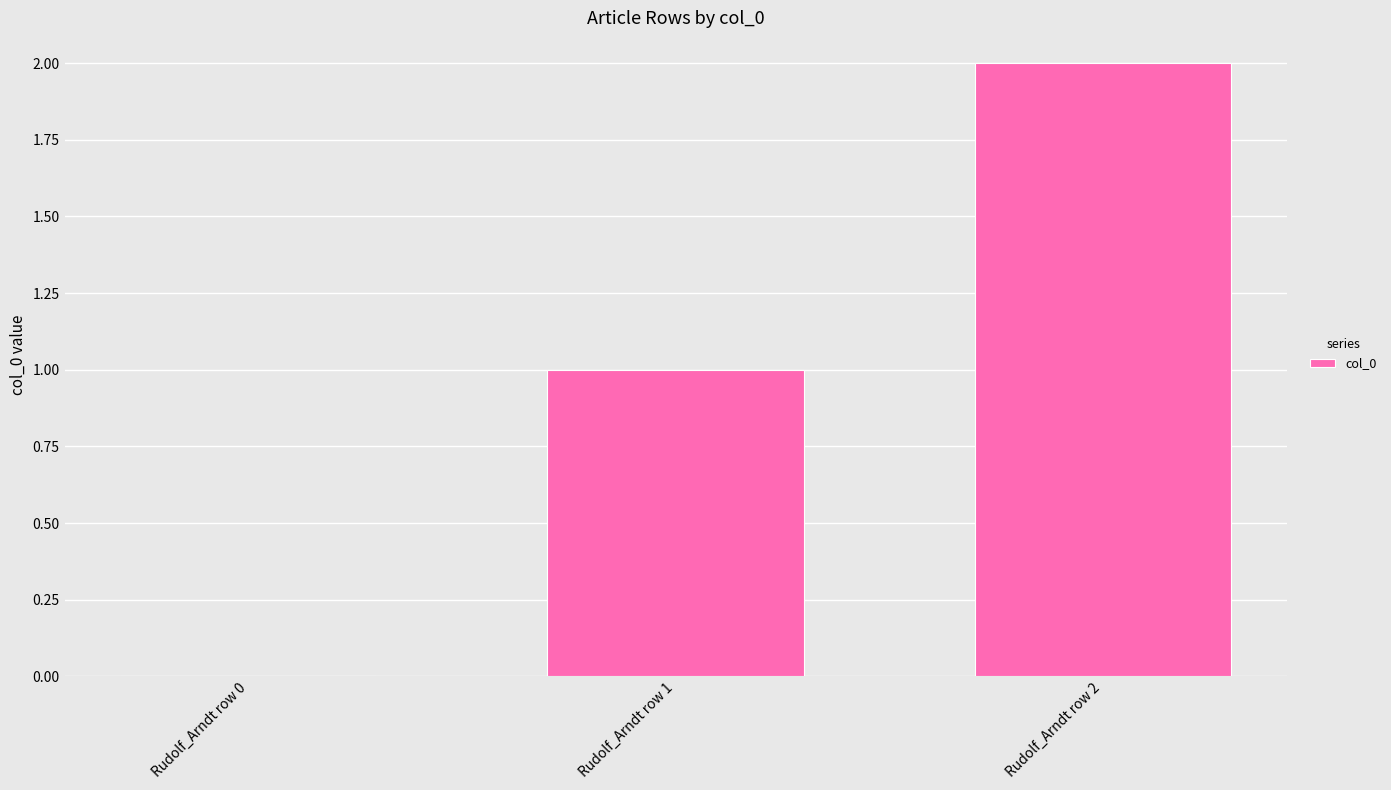

The value at Rudolf_Arndt row 1 is 0. True or false?

False